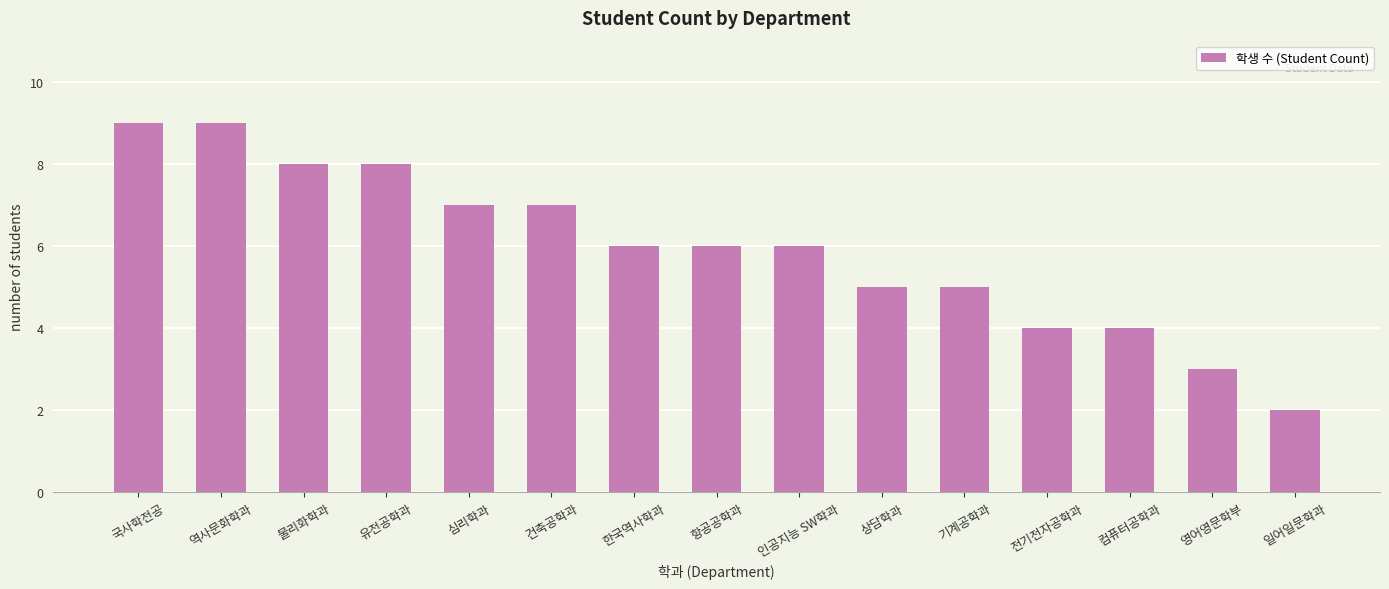

What value does the data have at 물리화학과?

8